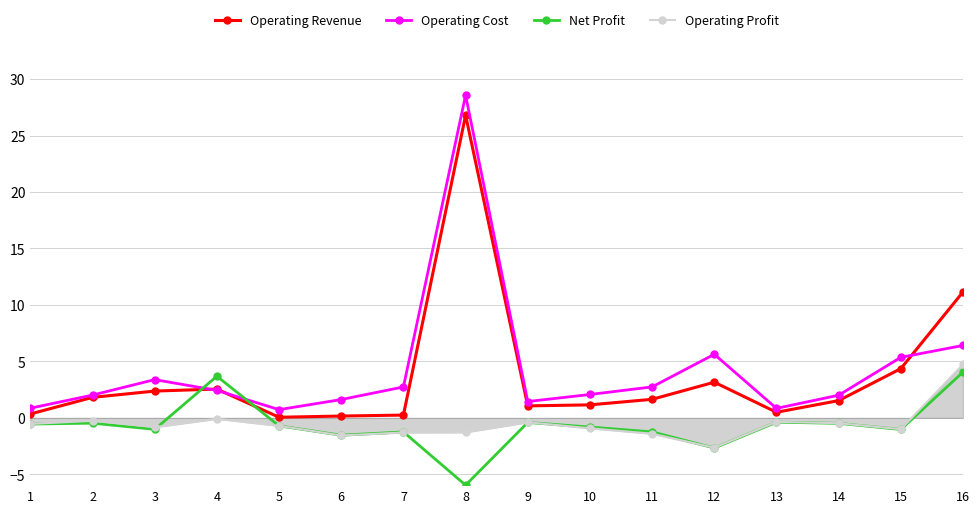

True or false: Operating Cost and Operating Profit intersect in this chart.

False